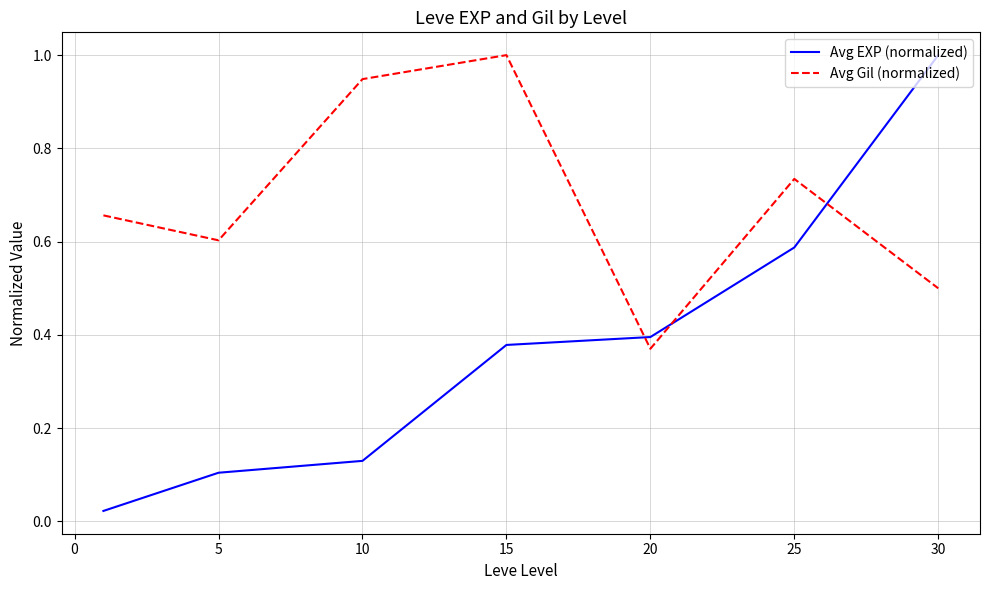

How many lines are shown in the chart?

2